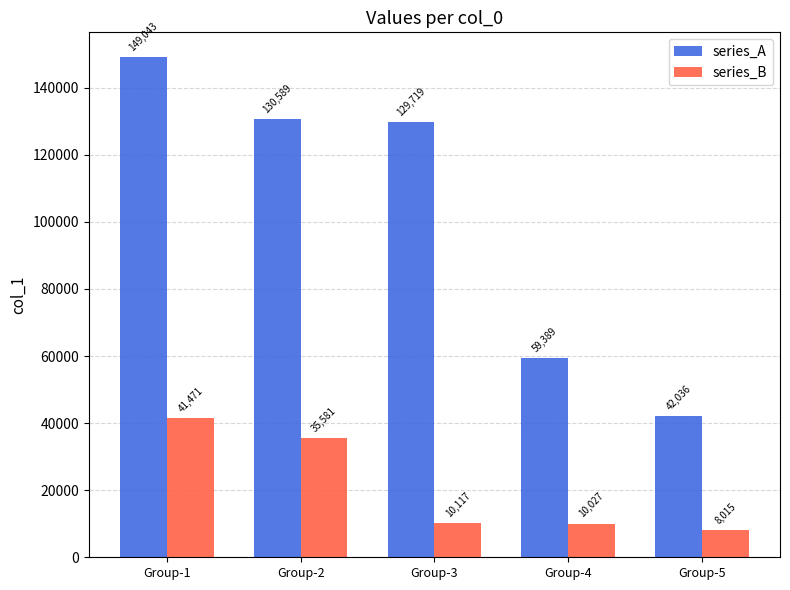

What is the difference between the maximum and minimum values in the series_B series?

33456